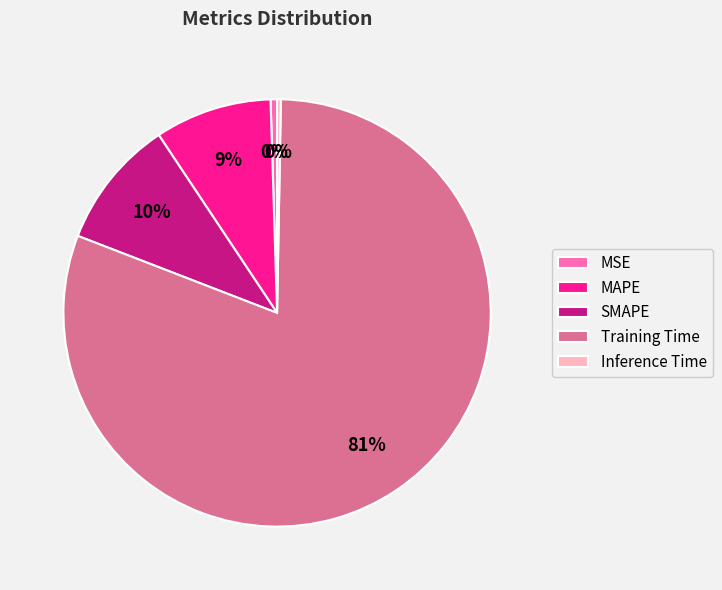

To the nearest percent, what is the average slice percentage?

20%